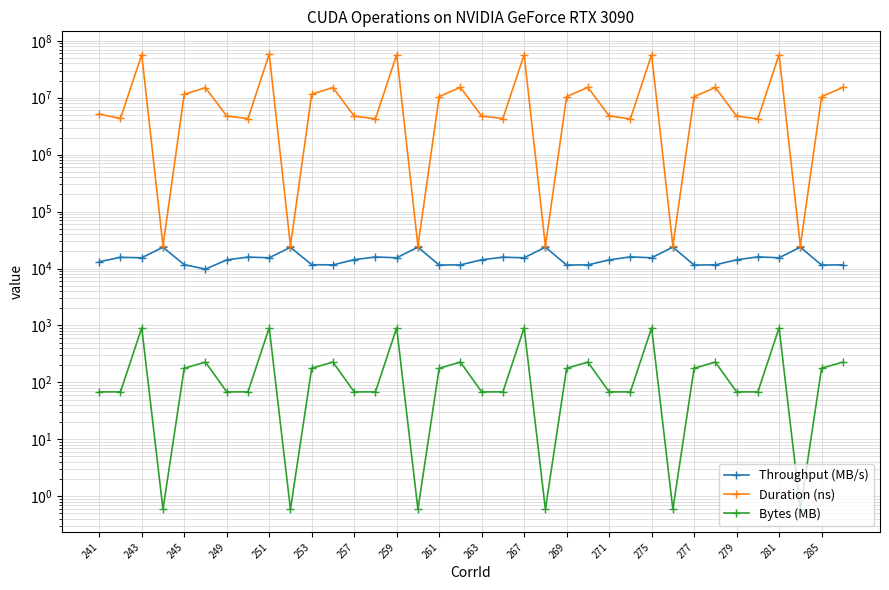

How many series are shown in this chart?

3